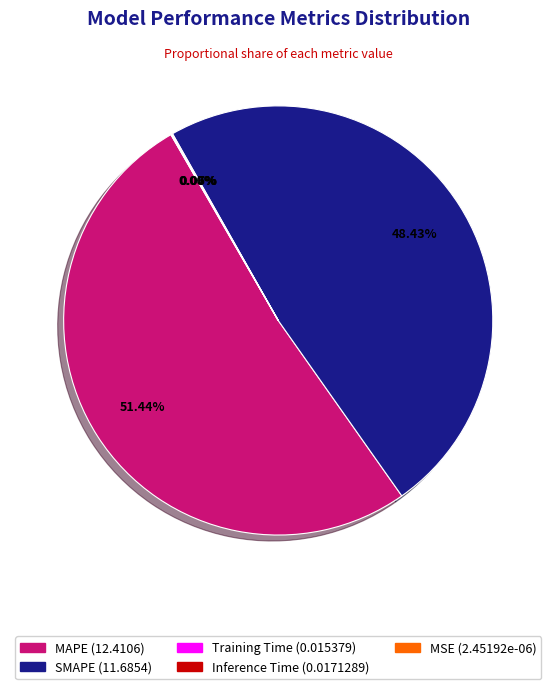

What is the majority slice?

MAPE